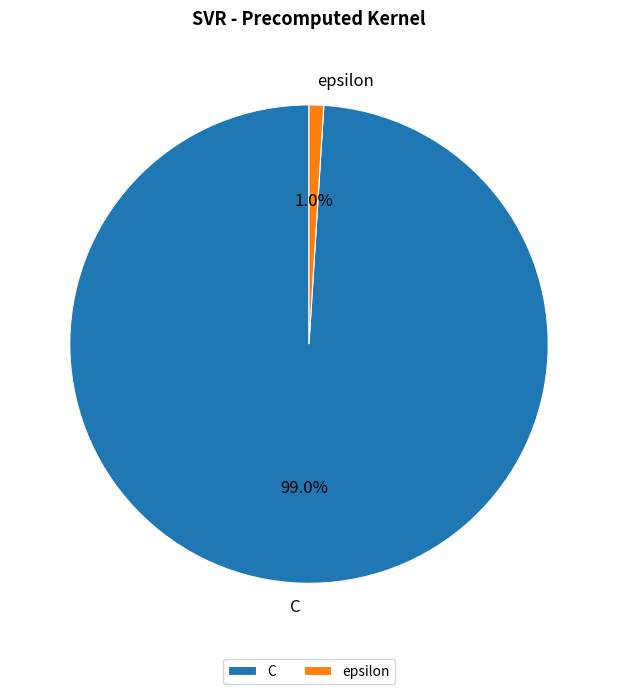

To the nearest percent, what is the difference between the largest and smallest slice percentages?

98%